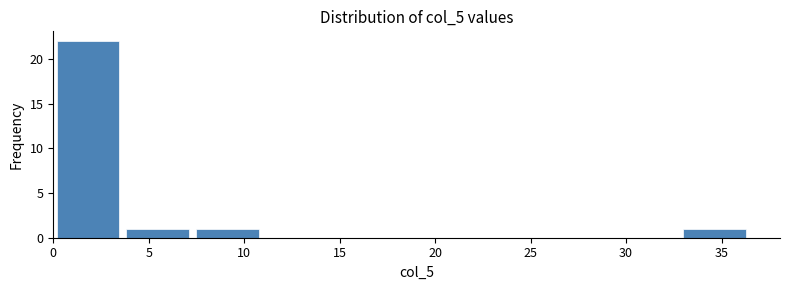

Reading left to right, list every bar in this chart as the range it spans on the x-axis followed by its height. Neither the bar edges nor the heights are printed on the chart, so give them approximately, as read against the axes.

0.0 to 3.5: 22
3.5 to 7.5: 1
7.5 to 11.0: 1
11.0 to 14.5: 0
14.5 to 18.0: 0
18.0 to 22.0: 0
22.0 to 25.5: 0
25.5 to 29.0: 0
29.0 to 33.0: 0
33.0 to 36.5: 1